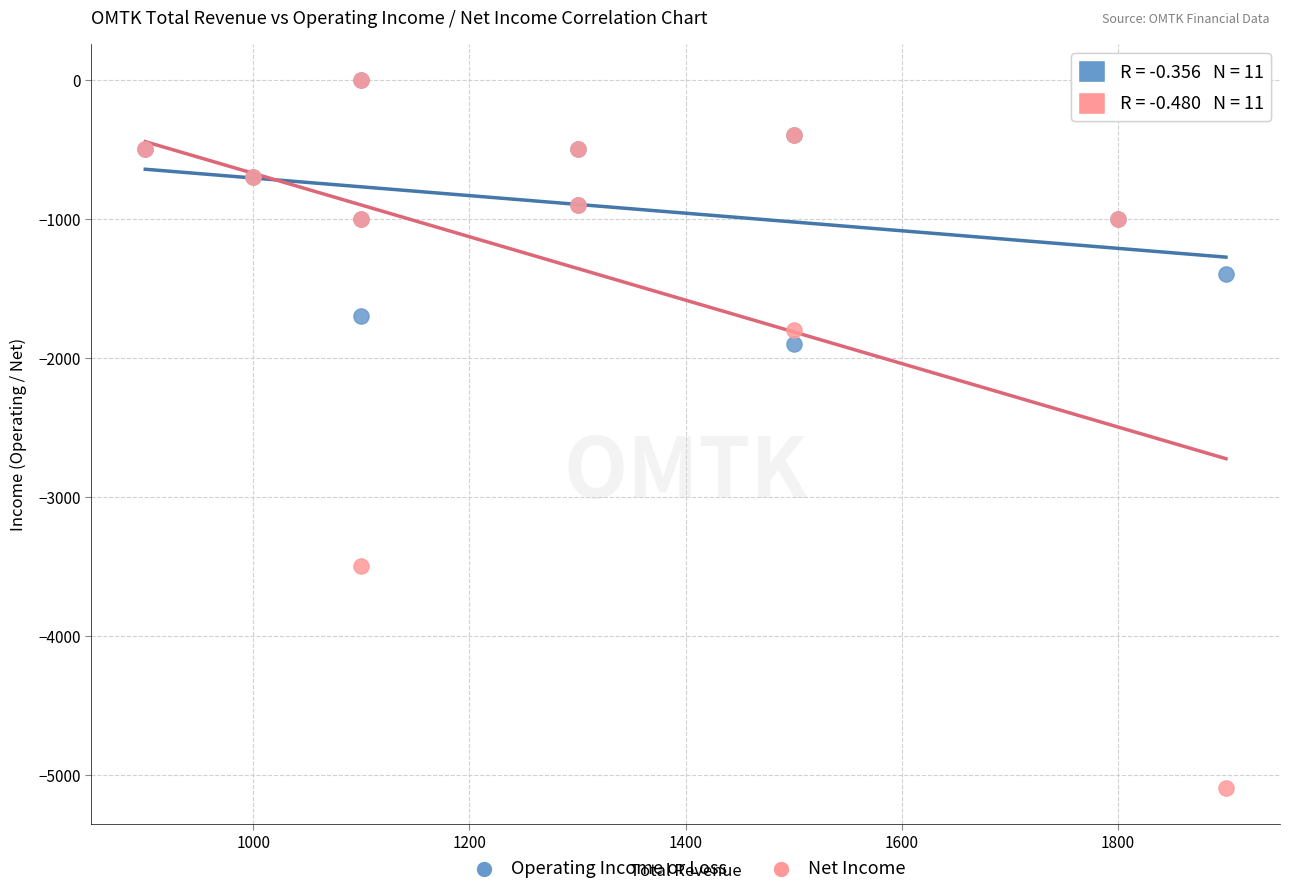

Which series contains the lowest Y value?

Net Income